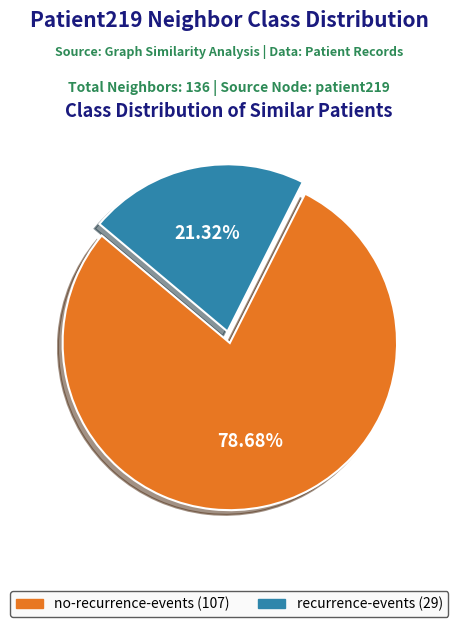

Is there any slice that represents more than half of the pie?

Yes